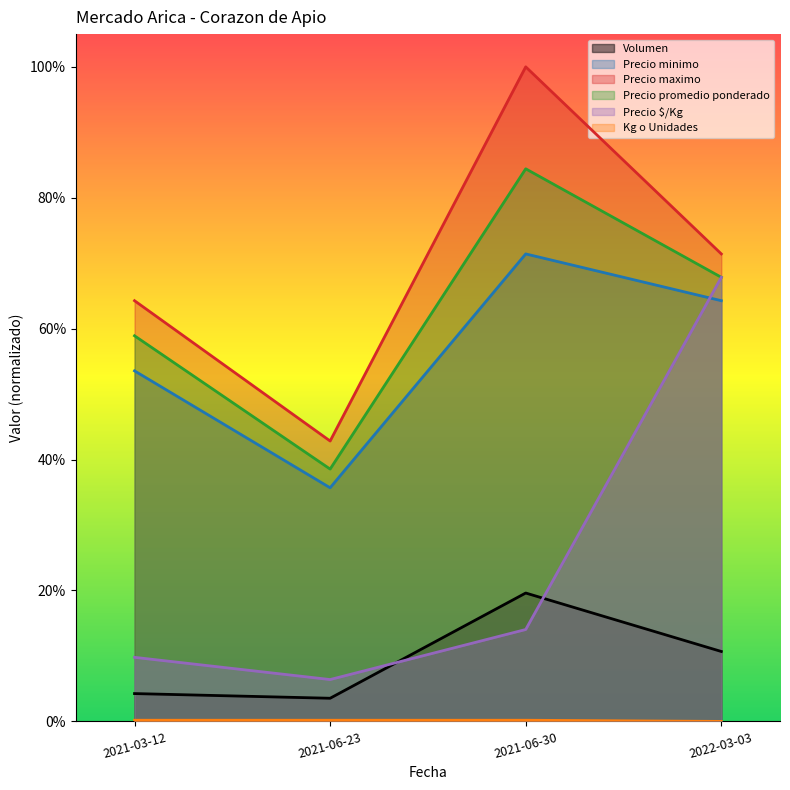

At 2021-06-30, list the series in order from smallest to largest.

Kg o Unidades, Precio $/Kg, Volumen, Precio minimo, Precio promedio ponderado, Precio maximo